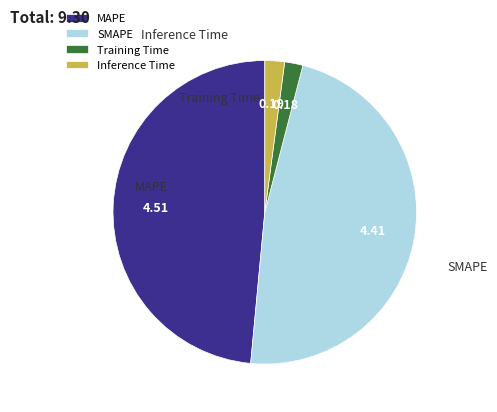

Which category has the smallest portion of the pie?

Training Time